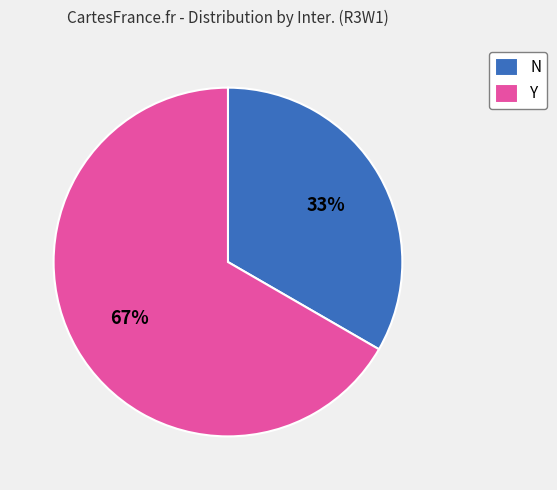

Count the number of slices in the pie.

2